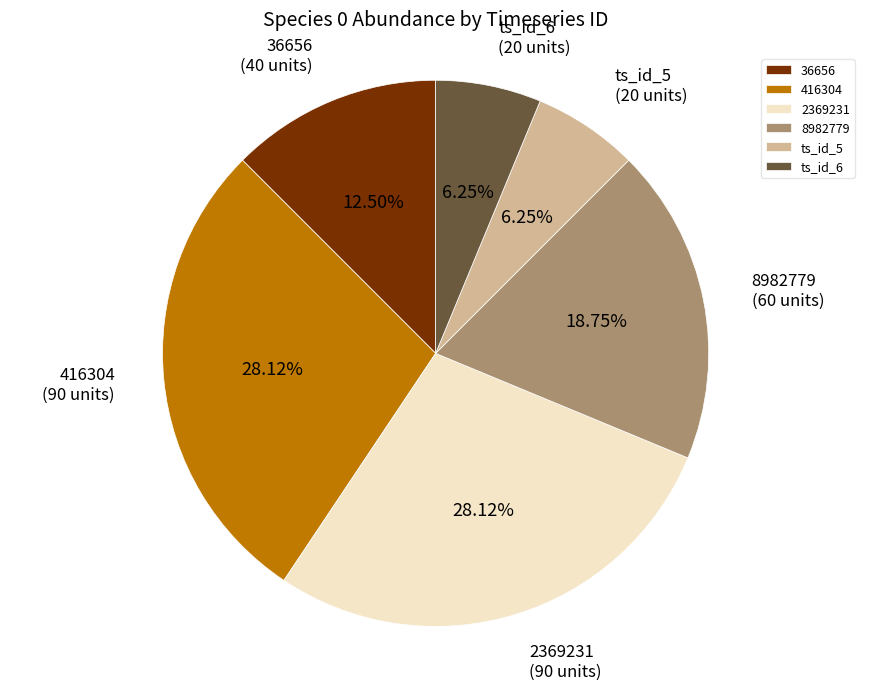

To the nearest percent, what is the combined percentage of 2369231 and 8982779?

47%